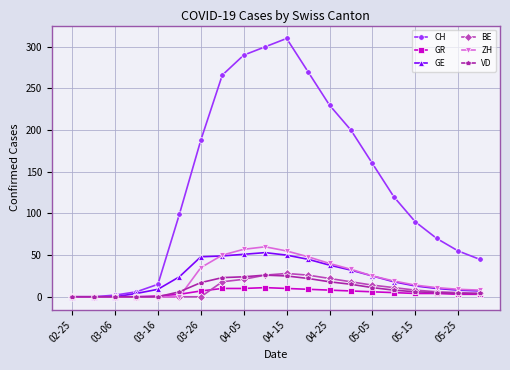

Count the number of data series in this chart.

6